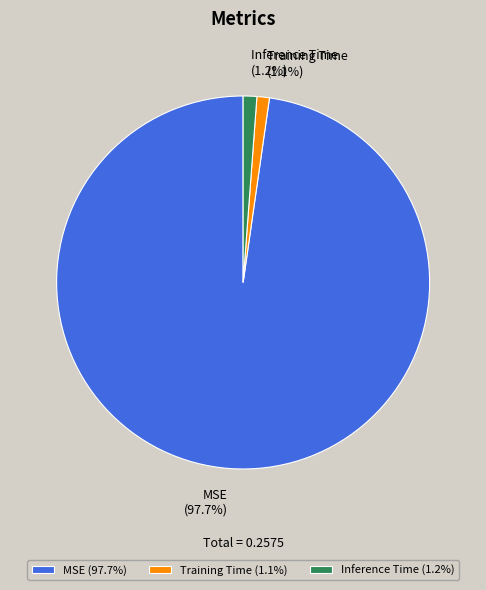

Count the number of slices in the pie.

3